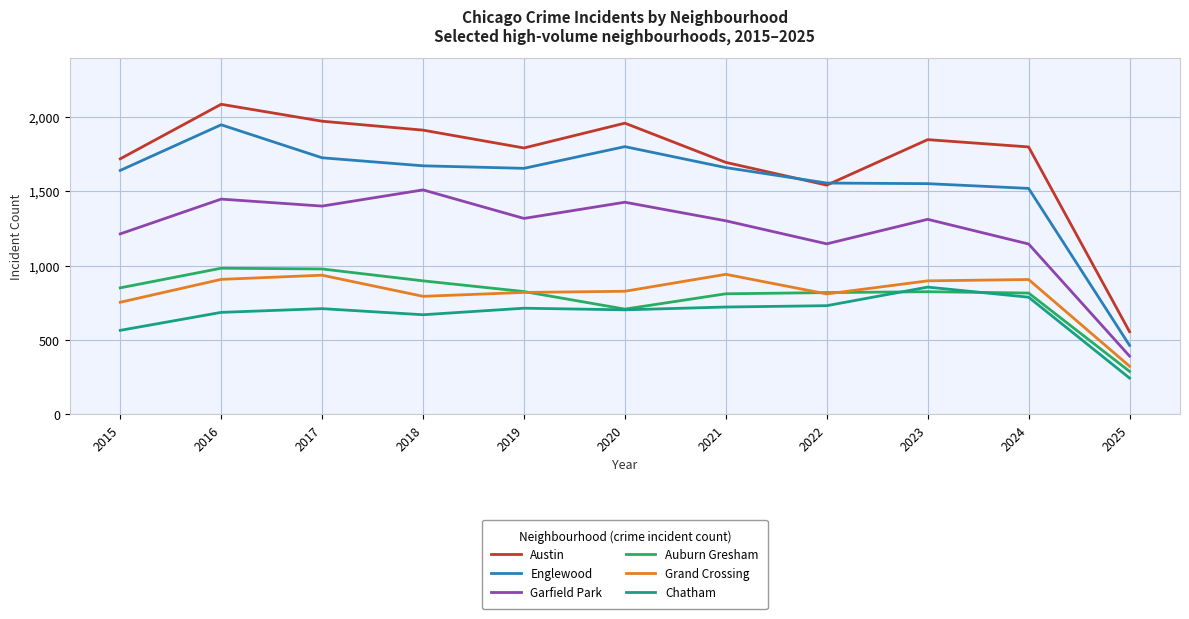

The value of Chatham at 2020 is 703. True or false?

True